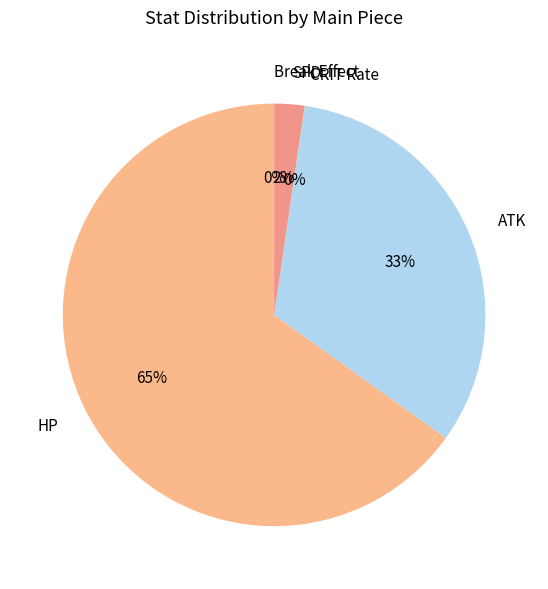

Which category has the biggest portion of the pie?

HP